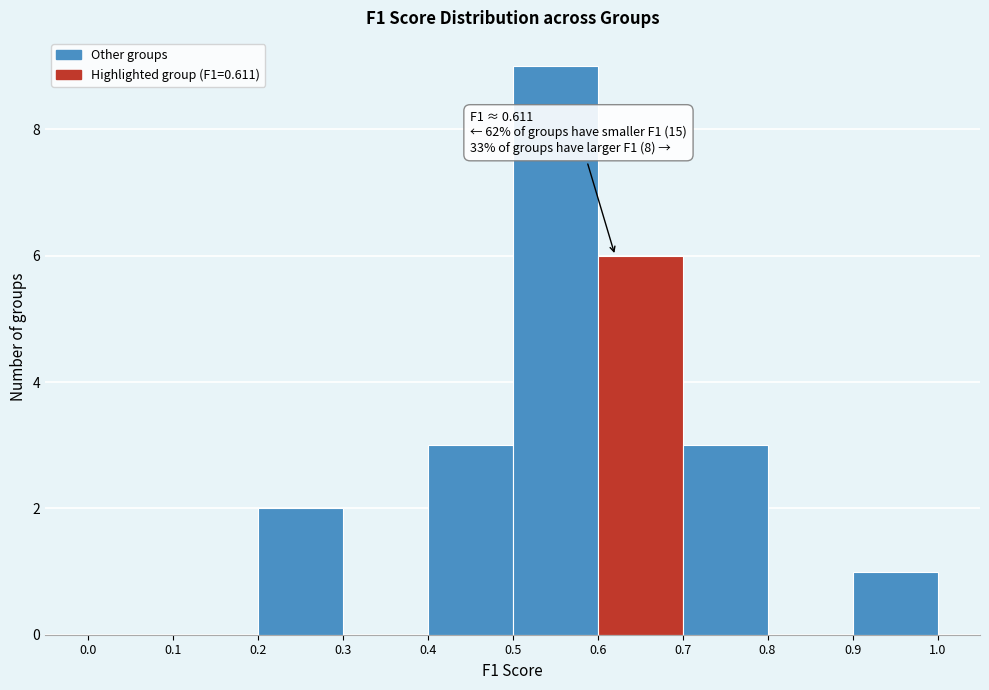

Which range on the x-axis has the tallest bar?

0.5 to 0.6